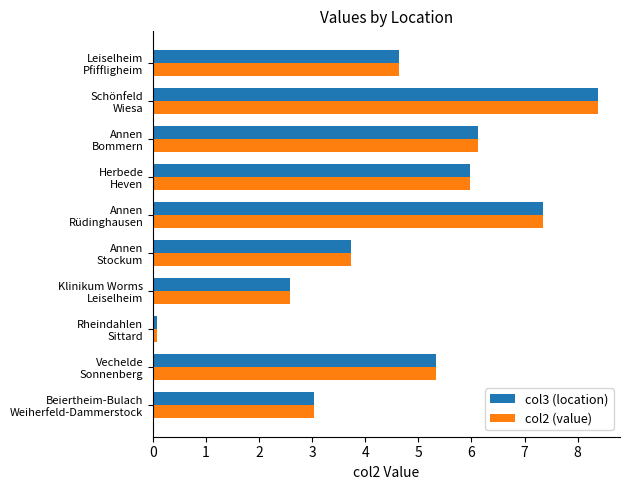

At how many categories does at least one series exceed 7?

2